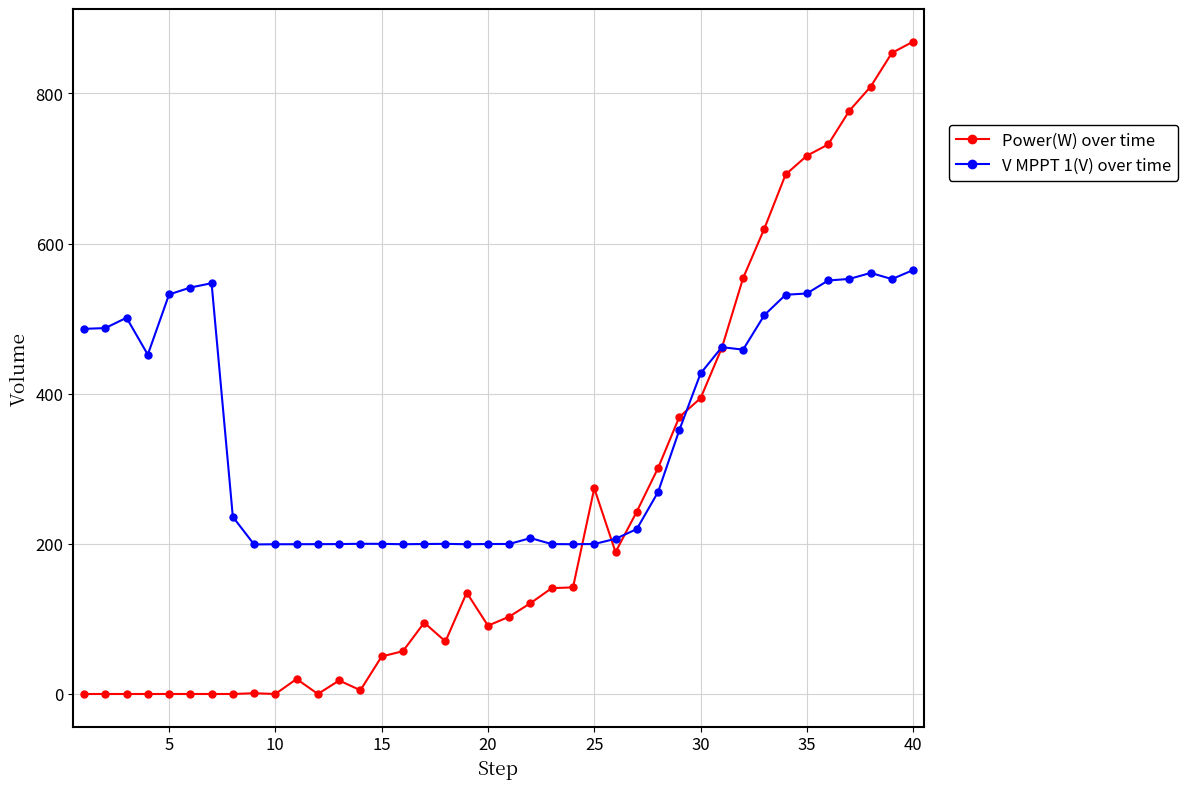

What is the highest value of the Power(W) over time series?

869.0